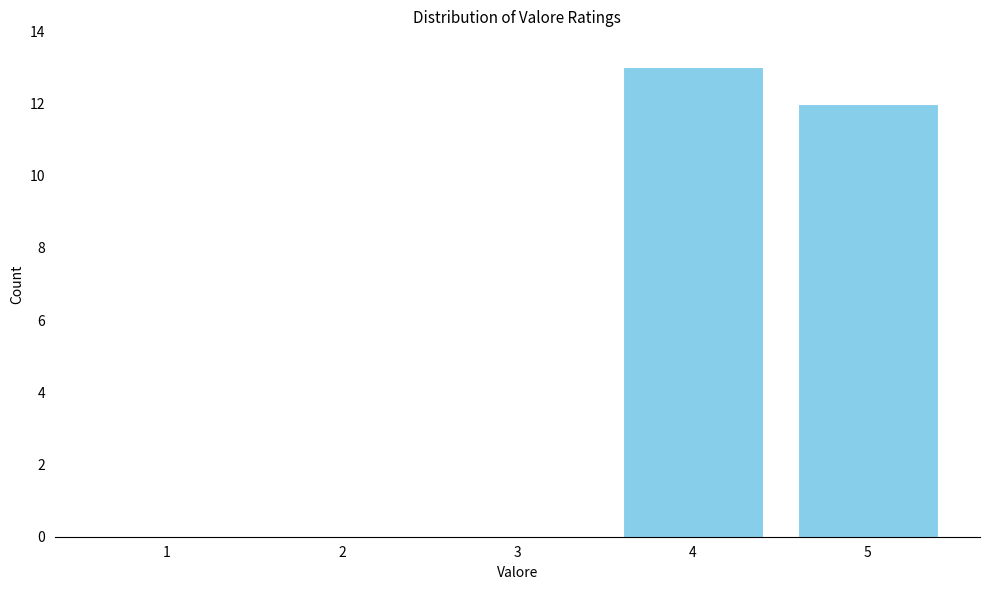

Reading left to right, extract all data points from this chart.

1=0	2=0	3=0	4=13	5=12